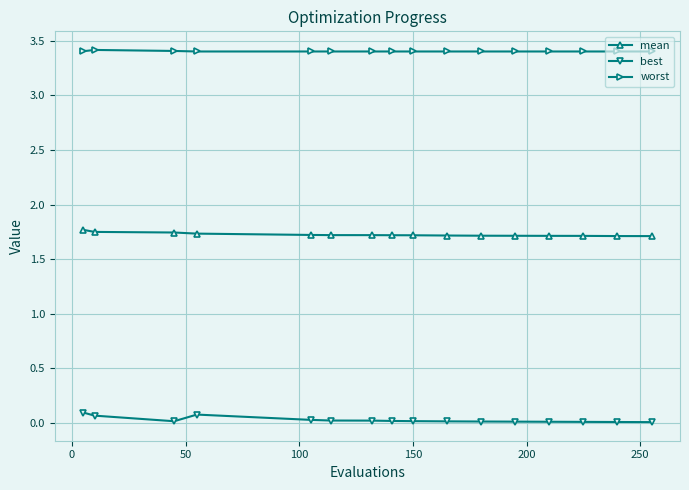

At how many categories does at least one series exceed 3?

16